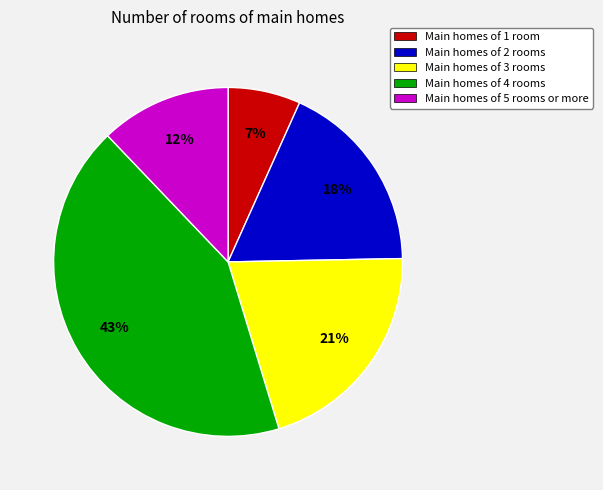

How many segments does this pie chart have?

5